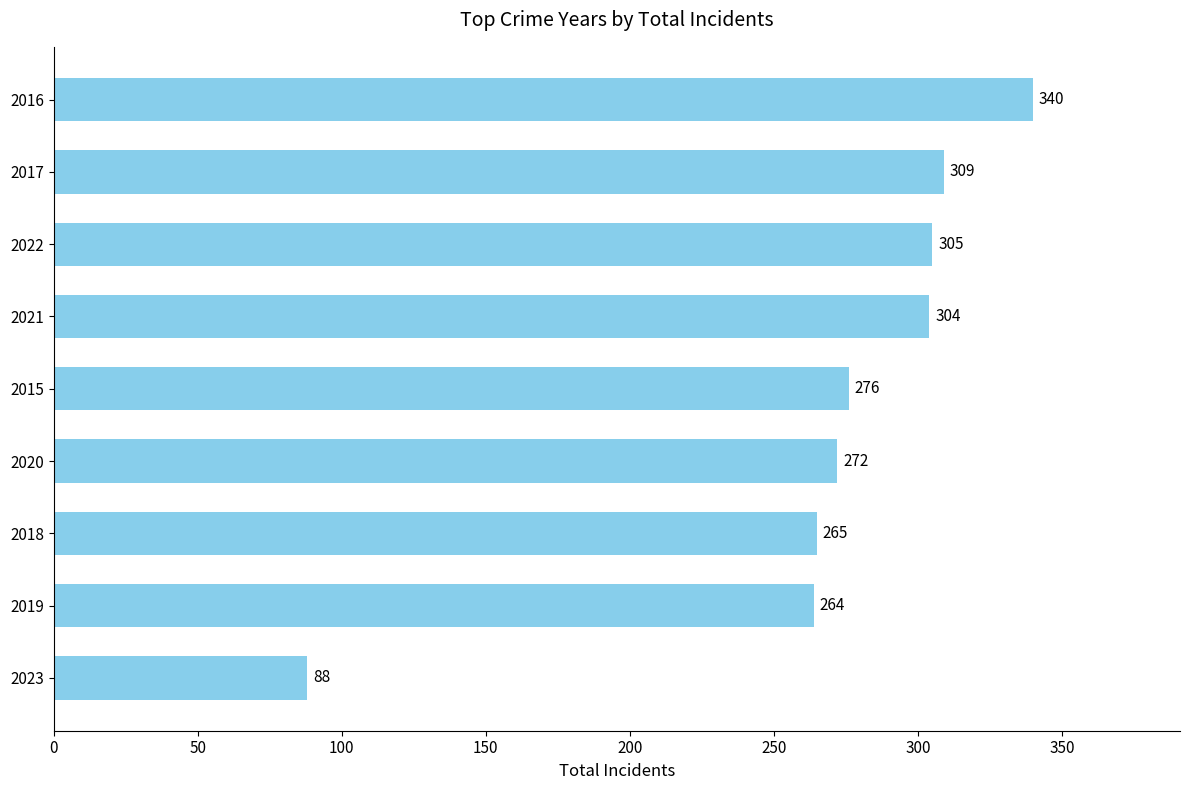

What is the difference between the maximum and minimum values?

252